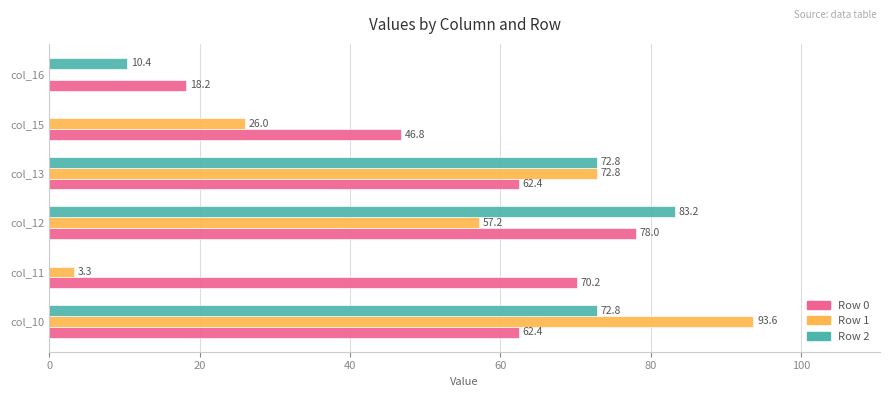

What are all the series names shown in the legend?

Row 0, Row 1, Row 2